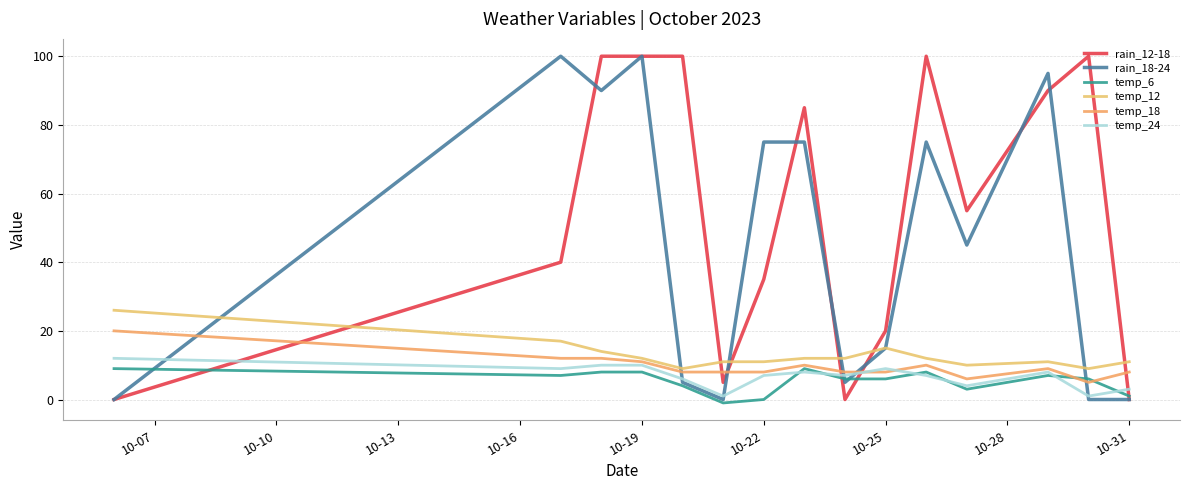

List the series in order of their peak value, lowest first.

temp_6, temp_24, temp_18, temp_12, rain_12-18, rain_18-24